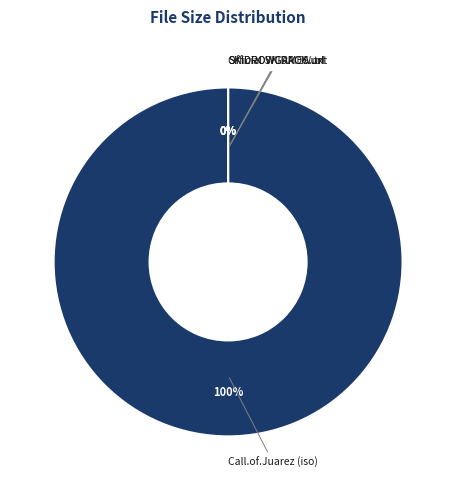

Which category accounts for the majority?

Call.of.Juarez.Gunslinger-RELOADED.iso